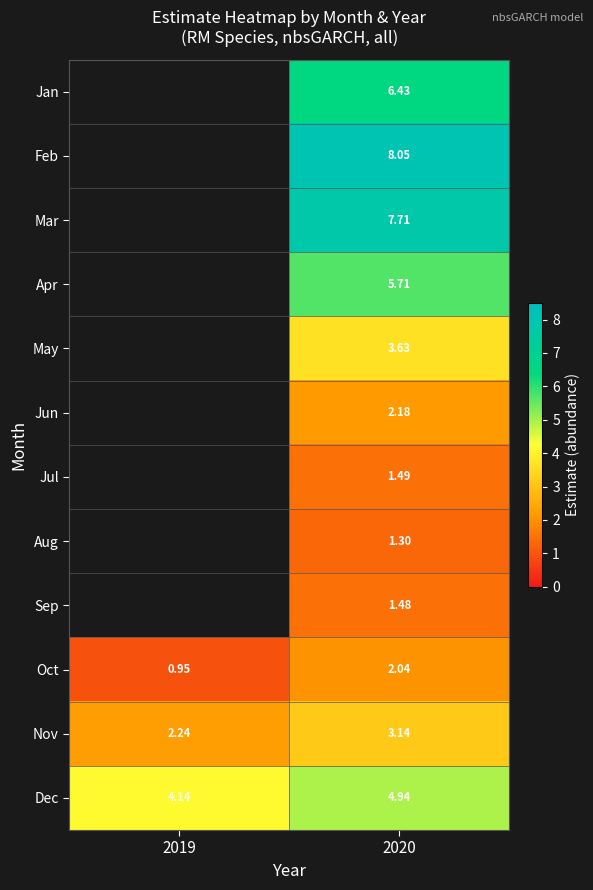

Rank the series at 2020 from highest to lowest value.

Feb, Mar, Jan, Apr, Dec, May, Nov, Jun, Oct, Jul, Sep, Aug